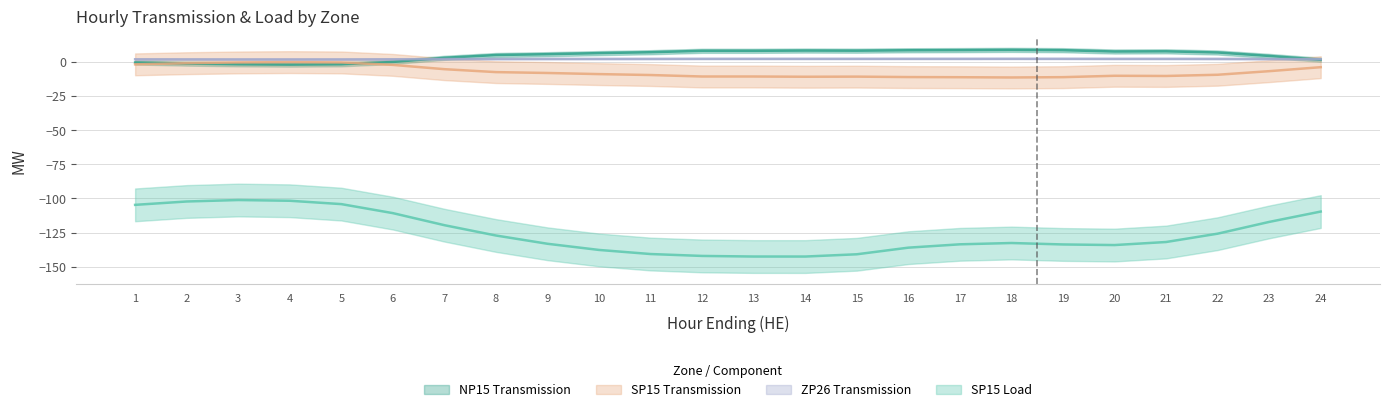

Where is SP15 Load nearest to the value -121?

7